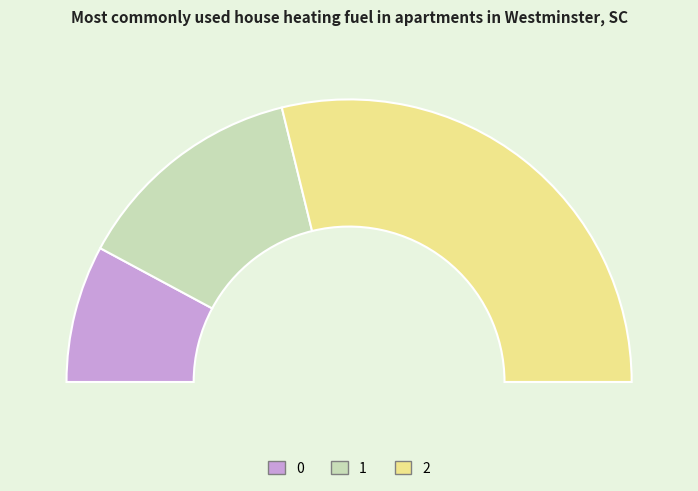

The 0 slice represents 29% of the pie. True or false?

False